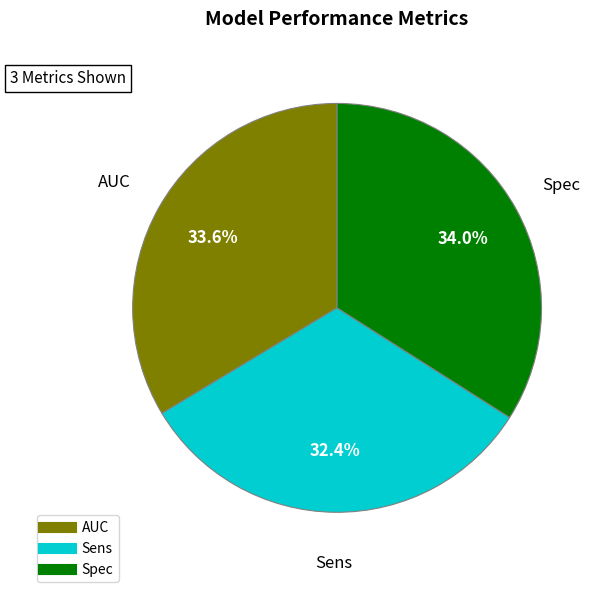

Which category has the smallest portion of the pie?

Sens